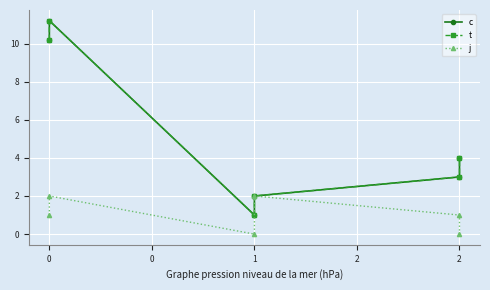

The value of c at -0 is 10.2. True or false?

True